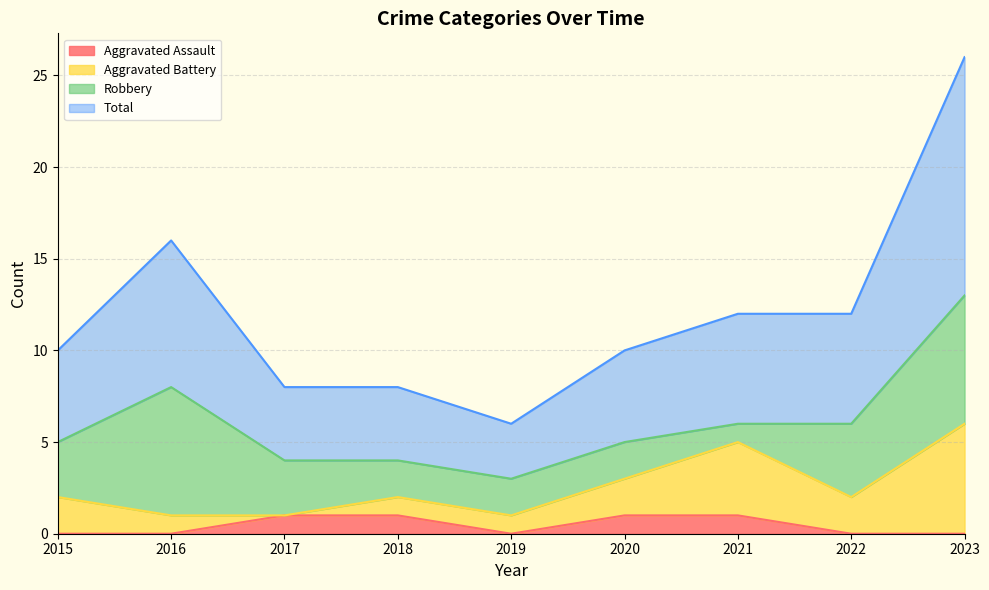

At which category is the sum across all series the highest?

2023